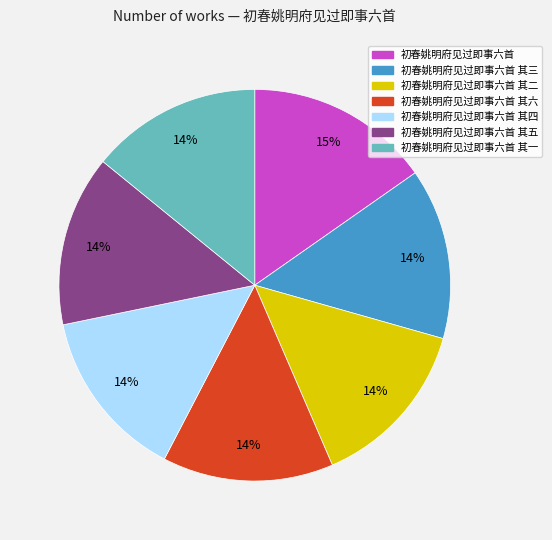

To the nearest percent, what is the average slice percentage?

14%